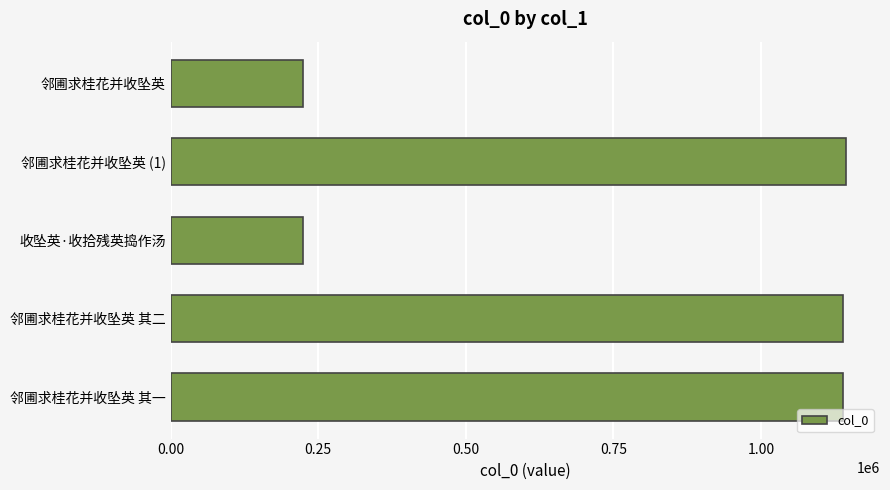

Is it true that the value at 邻圃求桂花并收坠英 其一 is 1139534?

True